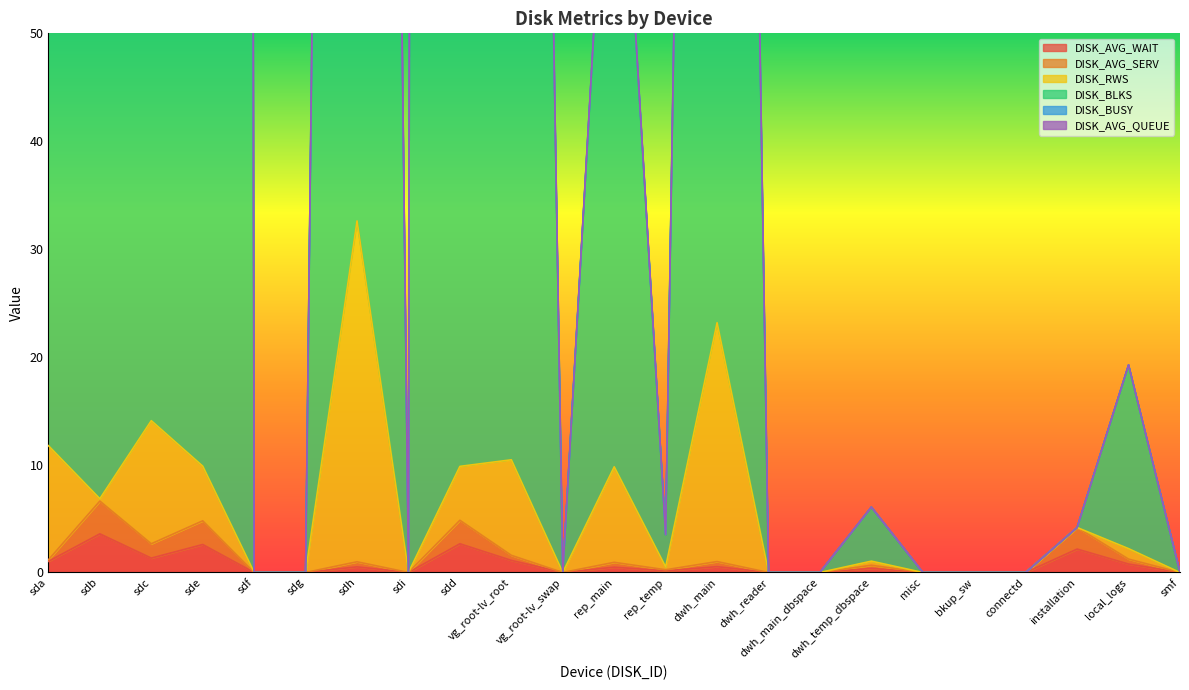

True or false: DISK_BLKS and DISK_AVG_SERV intersect in this chart.

False